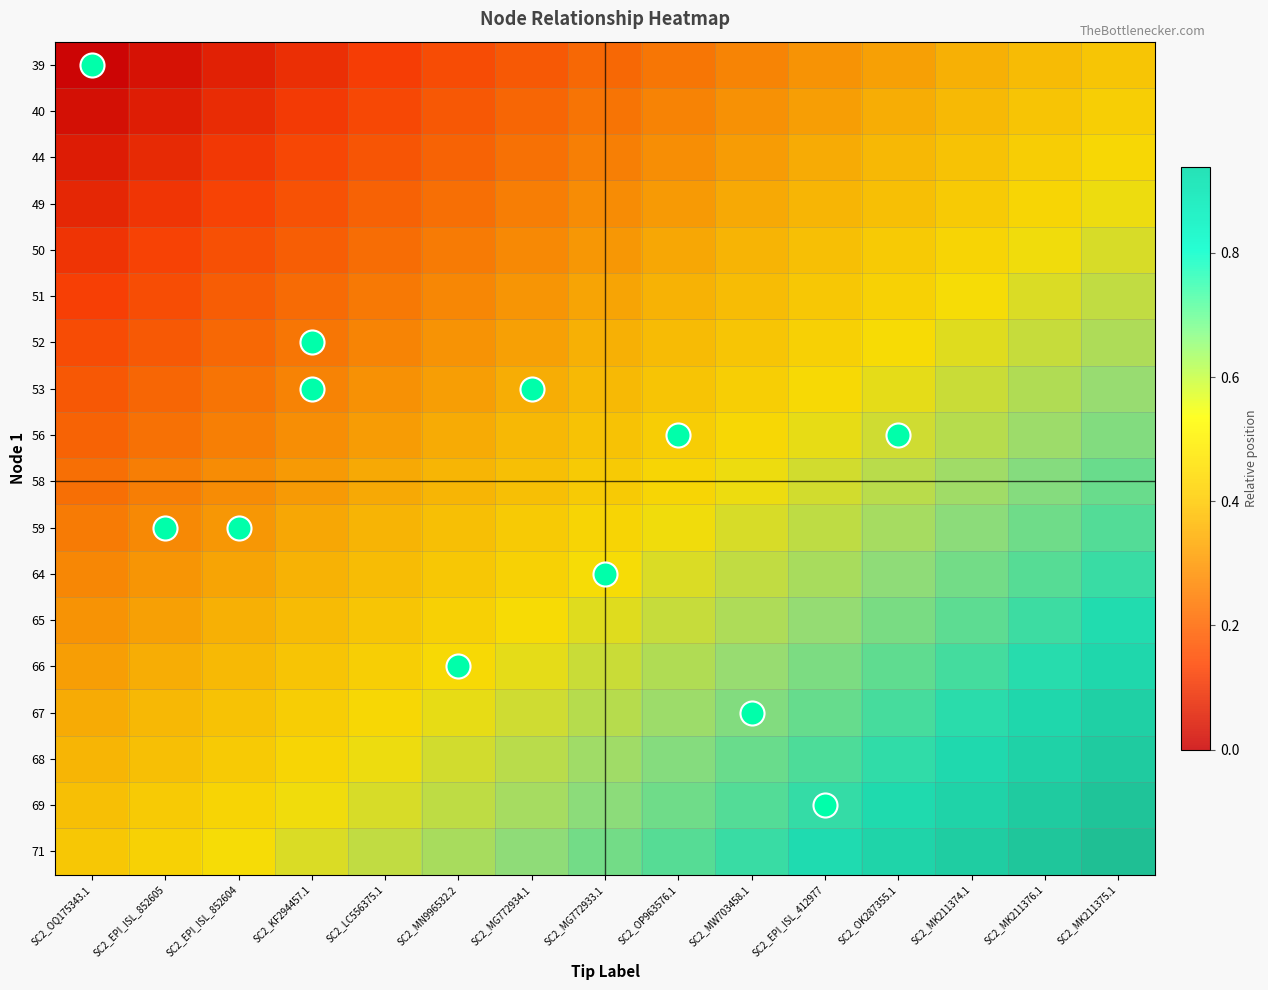

At which category does the chart reach its peak across all series?

SC2_MK211375.1